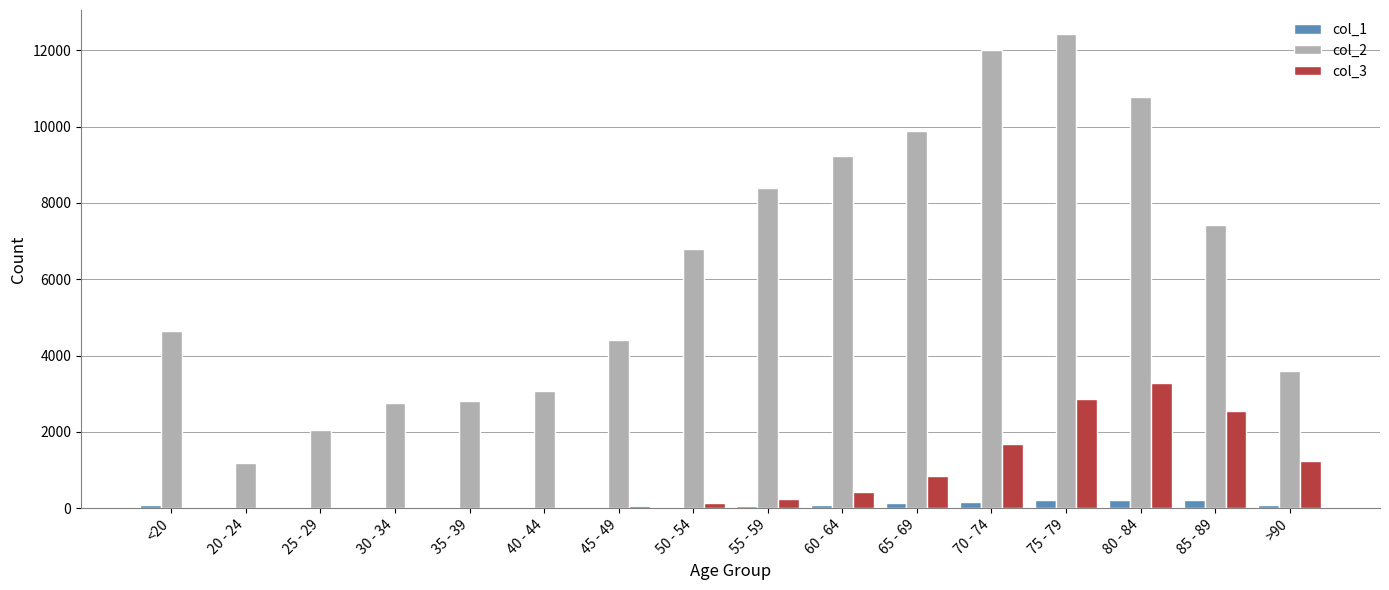

At which category does the chart reach its peak across all series?

75 - 79